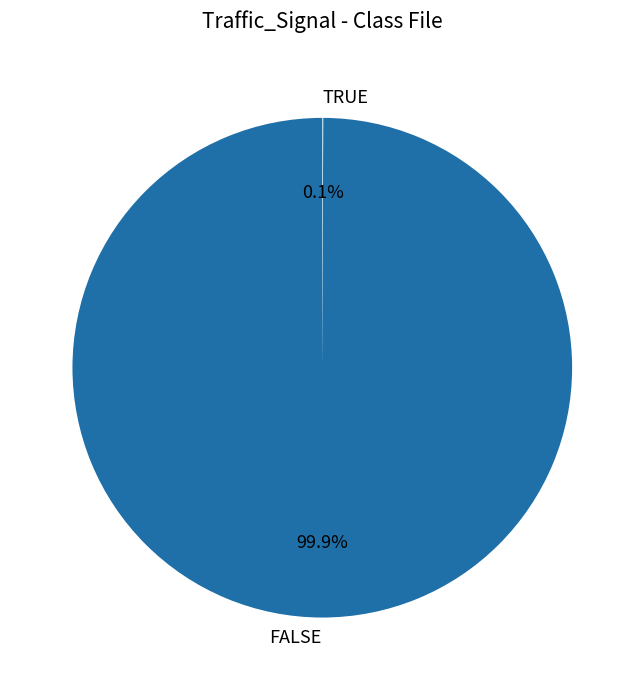

Which slice represents more than half of the pie?

FALSE